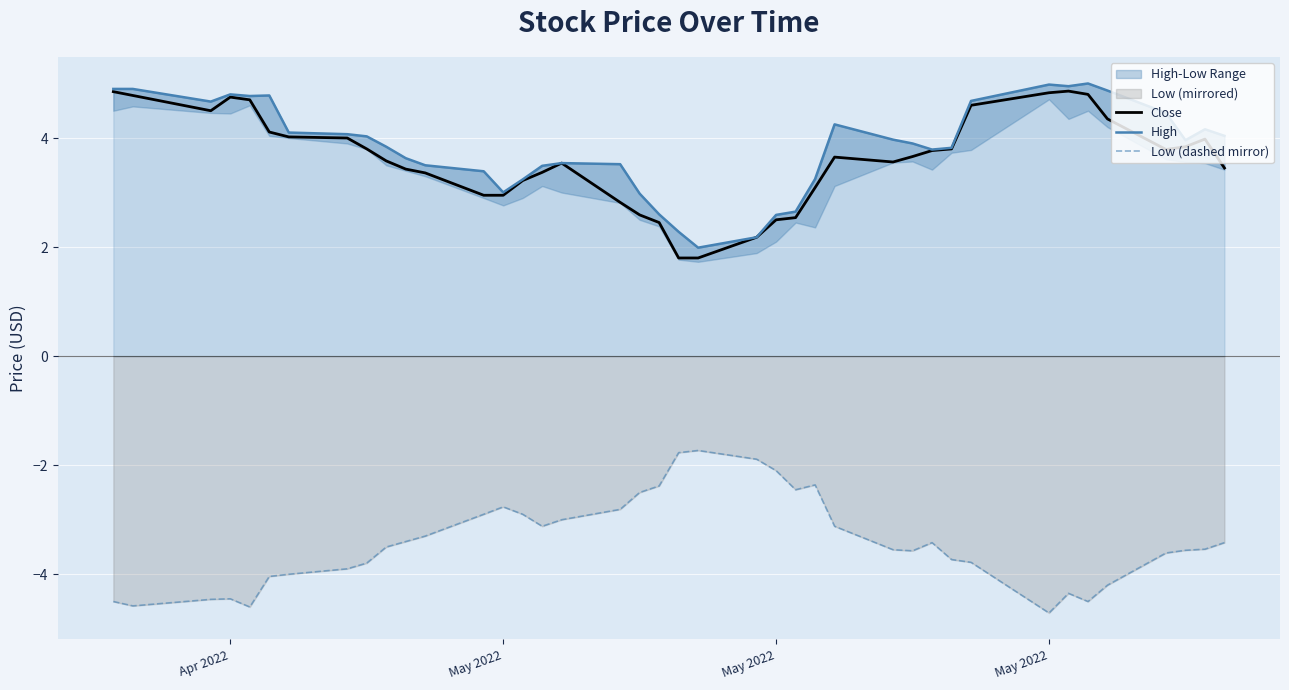

What is the value of the Low (dashed mirror) point at the 2nd from the left?

-4.6